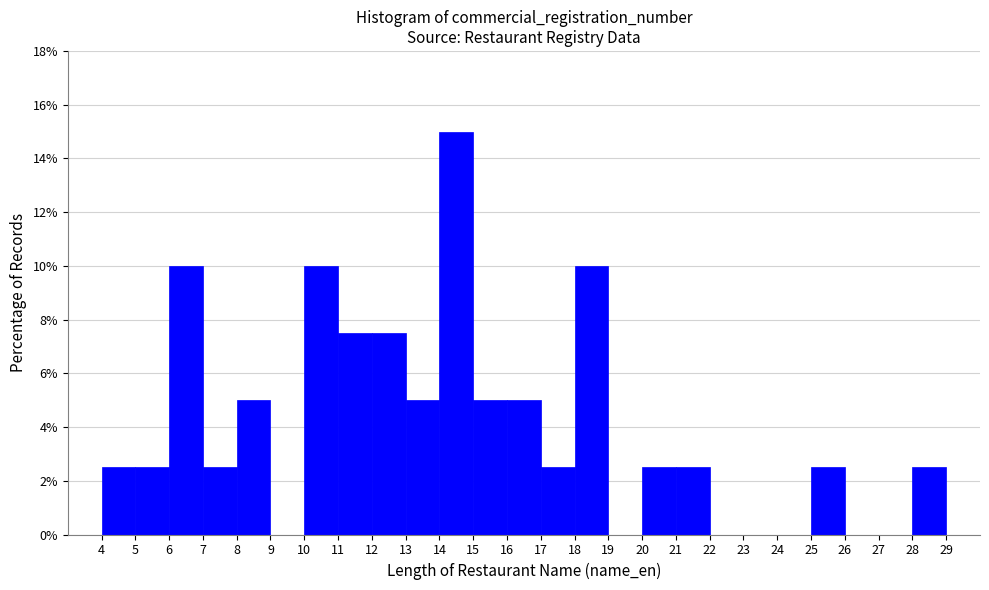

How tall is the bar that spans 5 to 6 on the x-axis? The values are not printed on the chart, so give them approximately, as read against the axis.

2.6